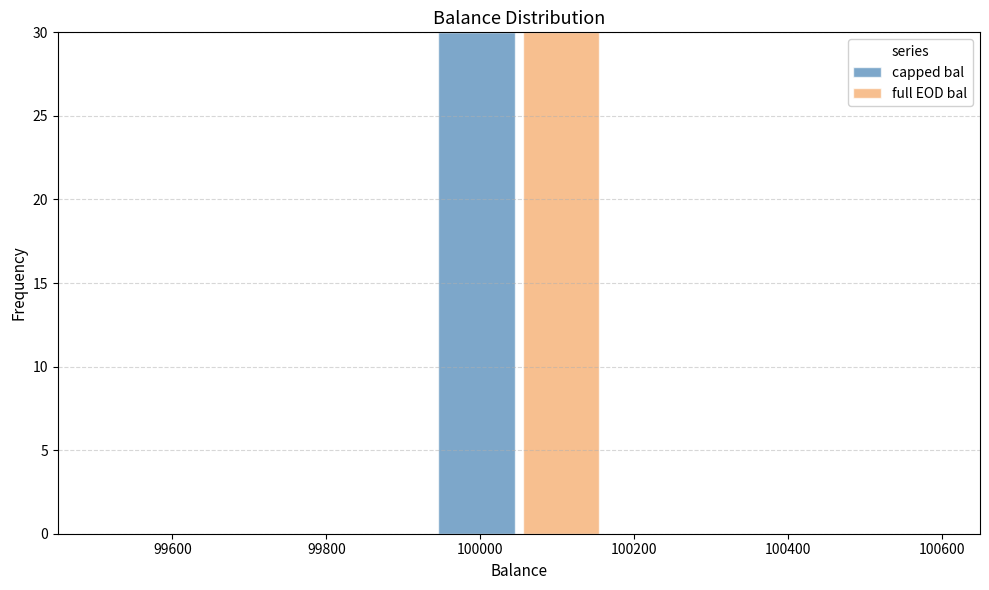

Reading left to right, transcribe this chart: for each stacked bar, give the range it covers on the x-axis and its total height. Neither the bar edges nor the heights are printed on the chart, so give them approximately, as read against the axes.

99500 to 99610: 0
99610 to 99720: 0
99720 to 99830: 0
99830 to 99940: 0
99940 to 100050: 30
100050 to 100160: 30
100160 to 100270: 0
100270 to 100380: 0
100380 to 100490: 0
100490 to 100600: 0